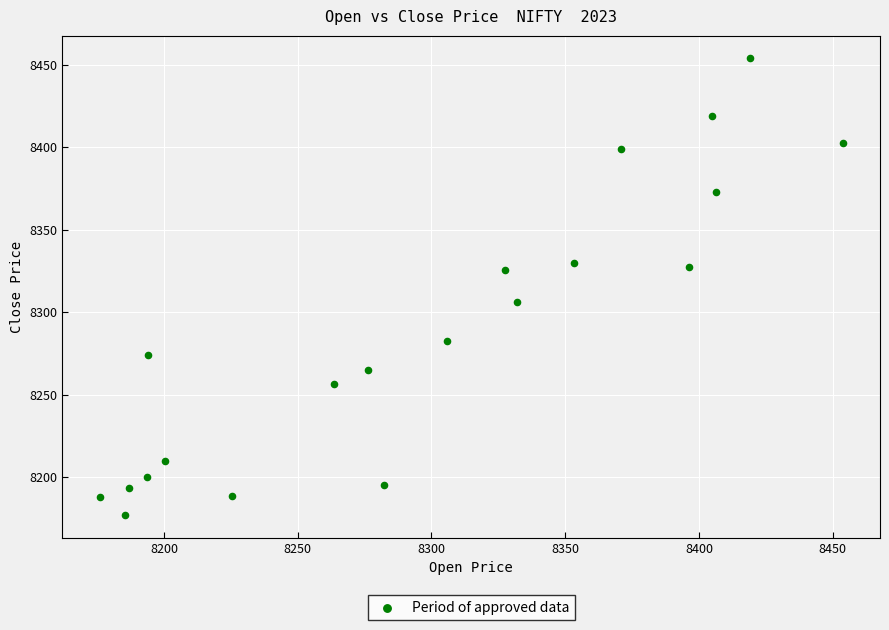

What is the range of Y values (max minus min)?

276.7